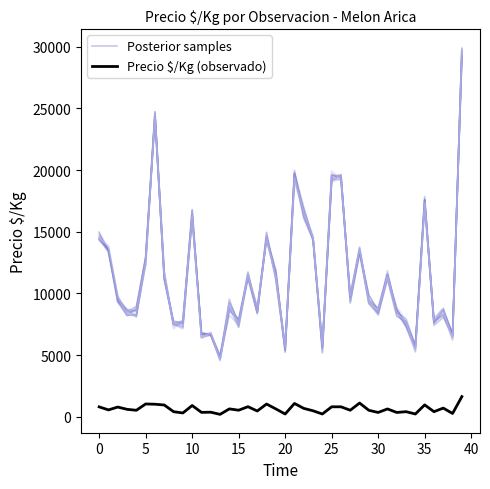

Is the value of Precio $/Kg (observado) at 27 greater than the value of Posterior samples at 45?

No